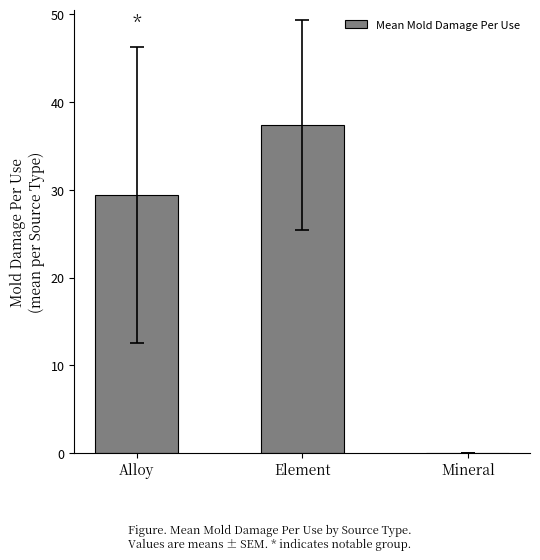

Reading left to right, list all the values displayed in this chart.

Alloy=29.4	Element=37.4	Mineral=0.0